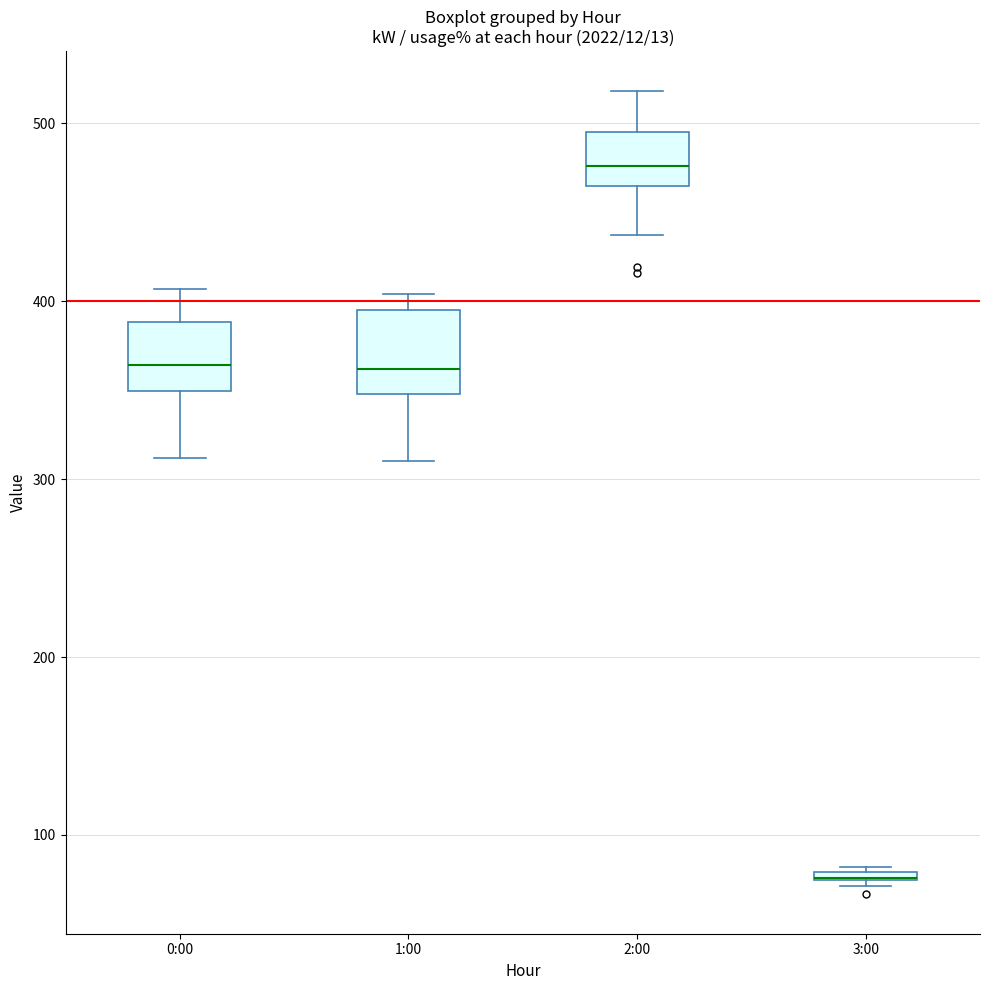

Where is the lower edge of the box for 3:00 on the y-axis? The values are not printed on the chart, so give them approximately, as read against the axis.

70